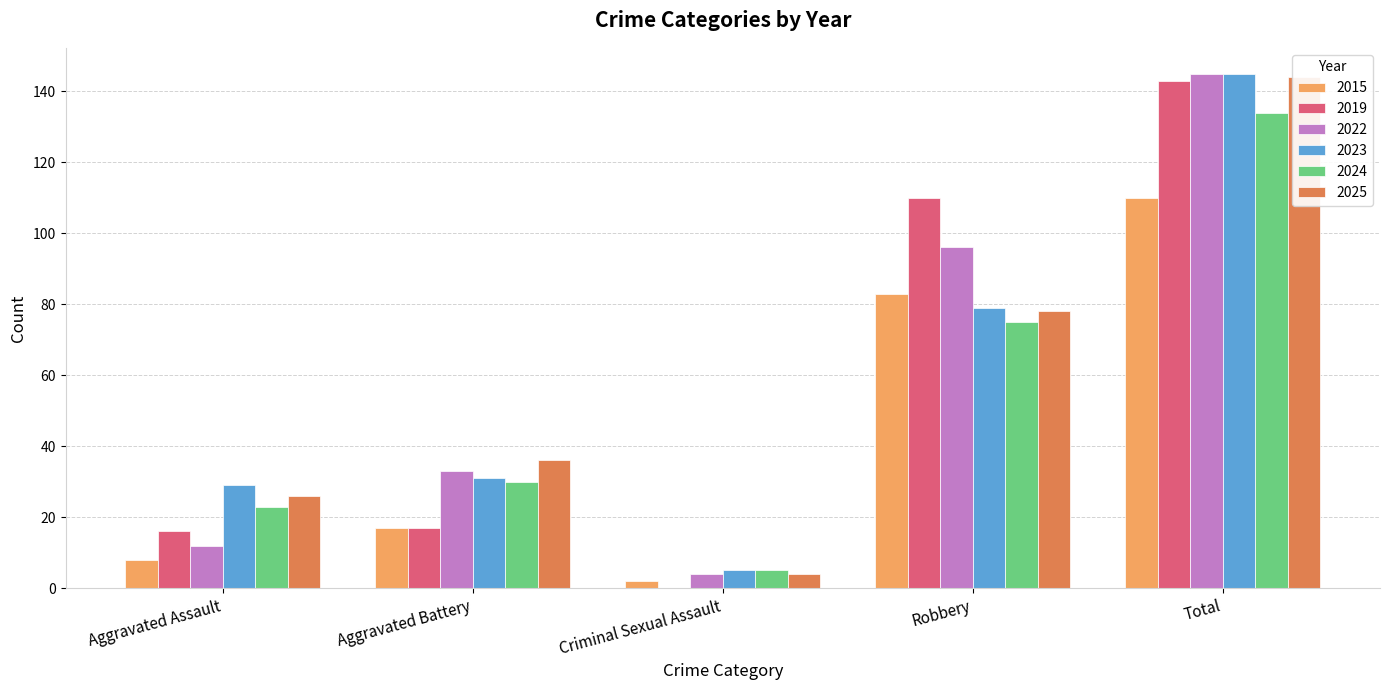

Is it true that 2022 equals 136 at Robbery?

False